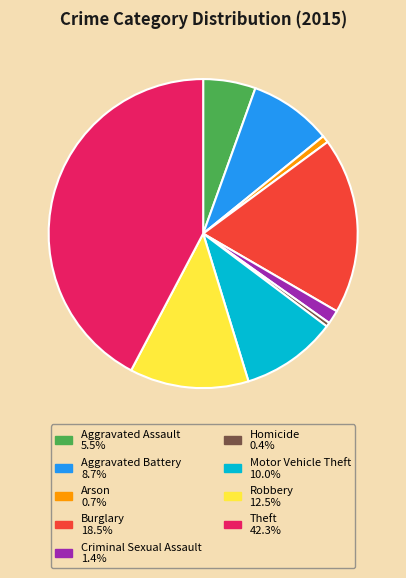

Between Robbery and Criminal Sexual Assault, which is larger?

Robbery